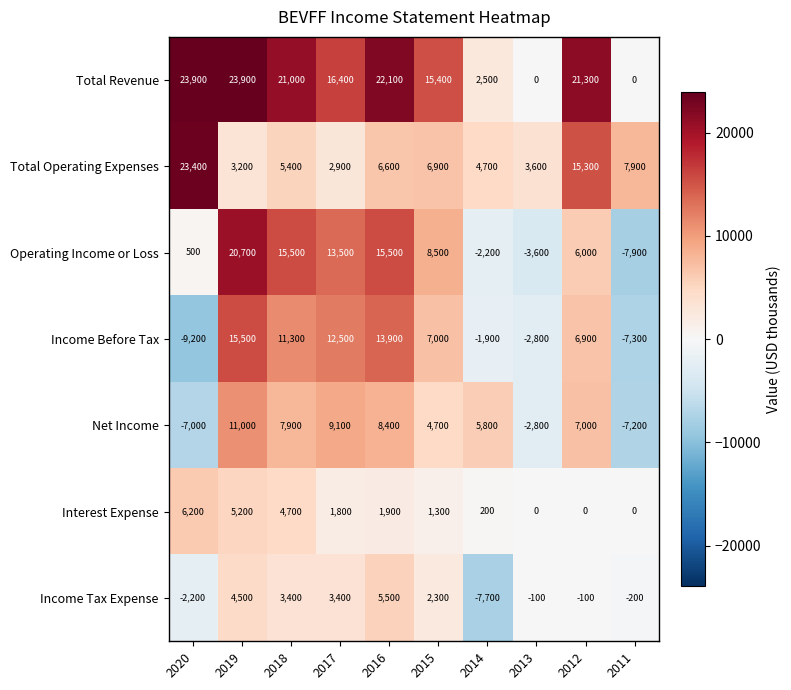

Rank the series by their maximum value, from highest to lowest.

Total Revenue, Total Operating Expenses, Operating Income or Loss, Income Before Tax, Net Income, Interest Expense, Income Tax Expense